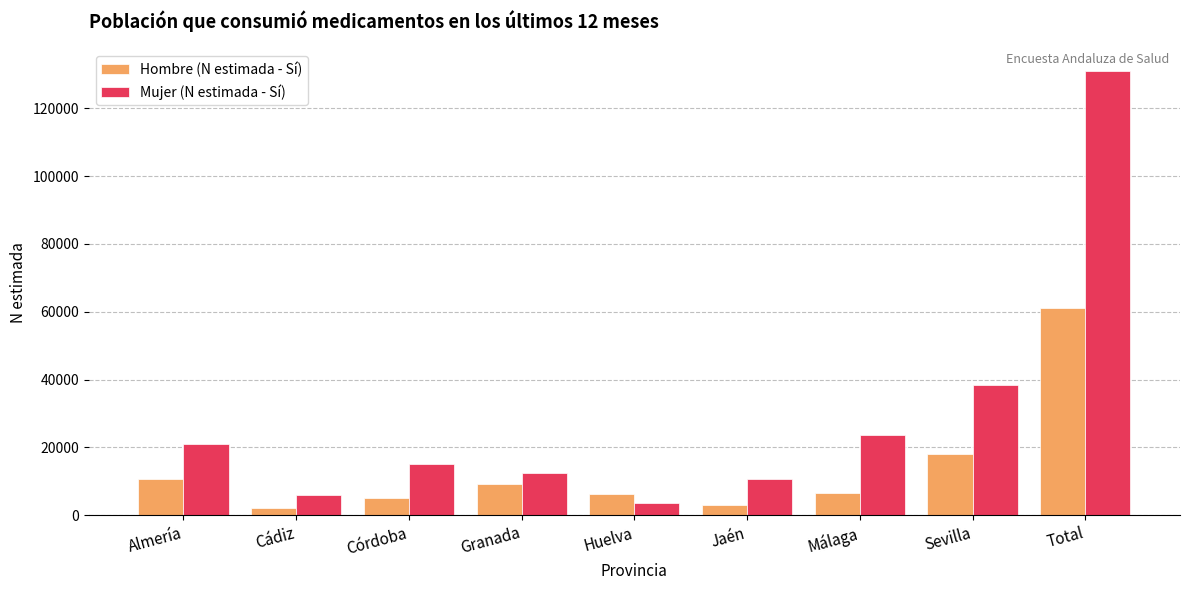

How many values in the Hombre (N estimada - Sí) series are below 6501?

4